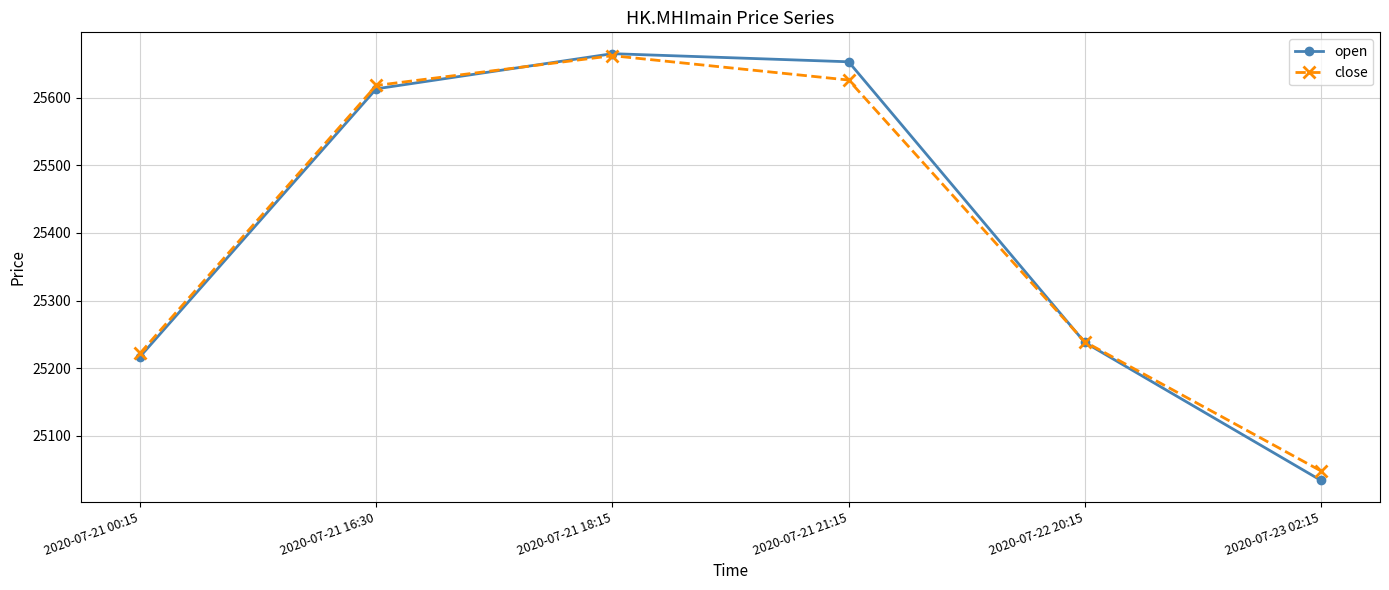

What is the value of the close point at the 5th from the left?

25239